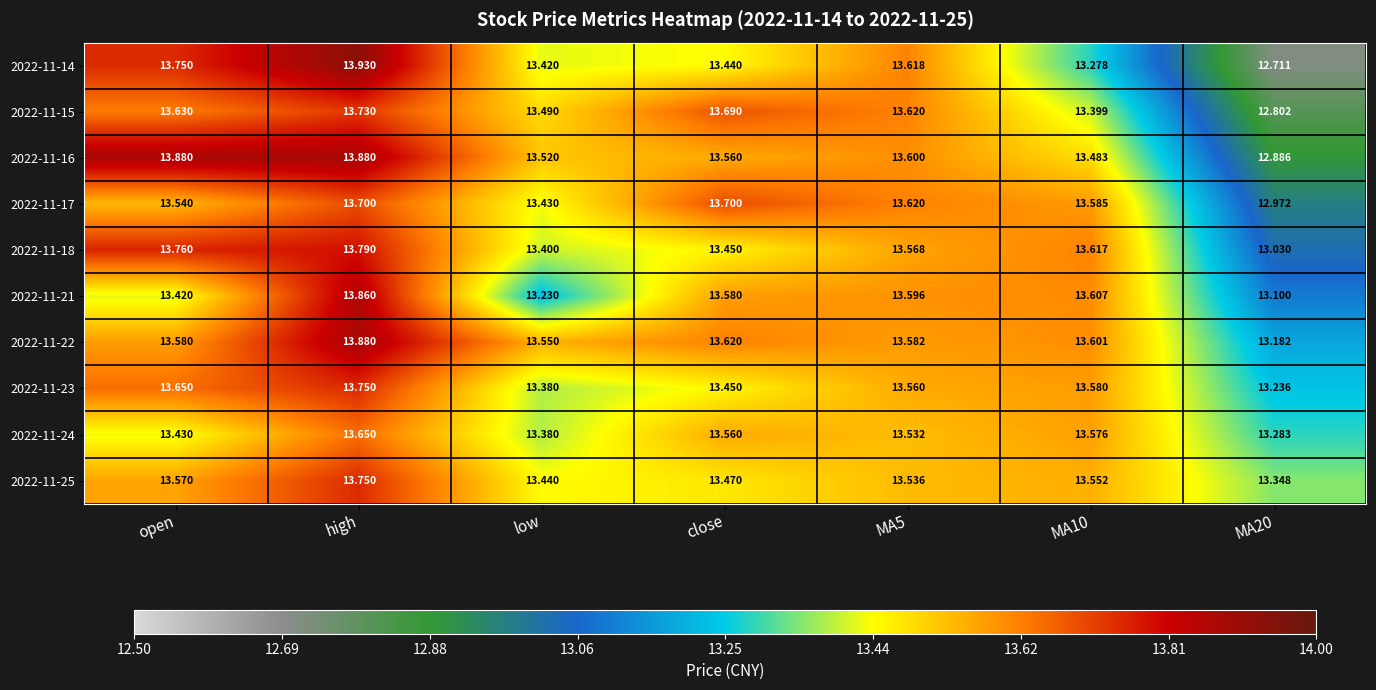

Is the value of 2022-11-17 at MA20 greater than the value of 2022-11-14 at low?

No